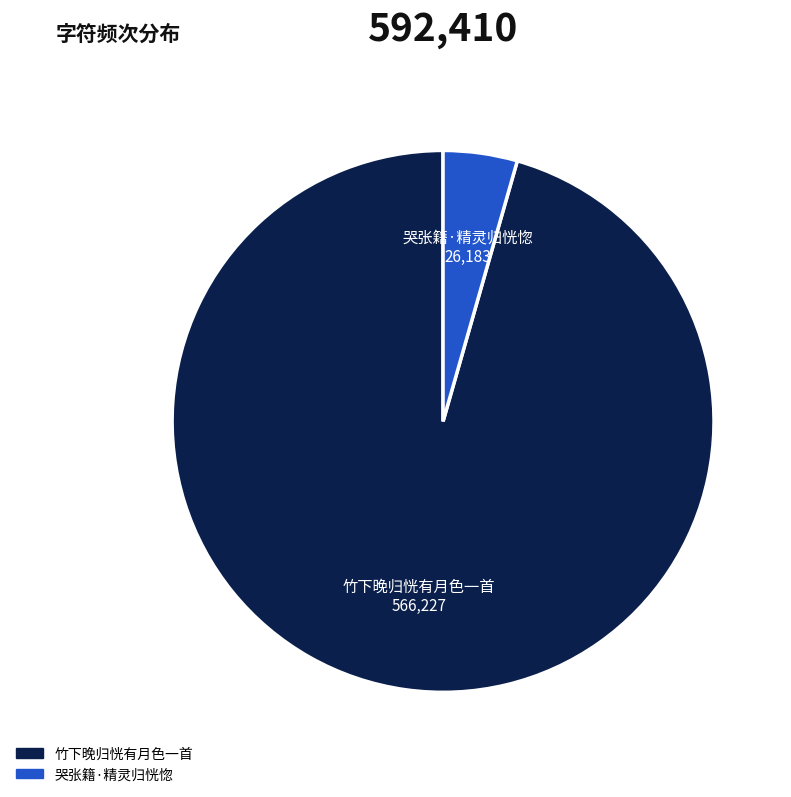

Which has a higher value, 哭张籍·精灵归恍惚 or 竹下晚归恍有月色一首?

竹下晚归恍有月色一首